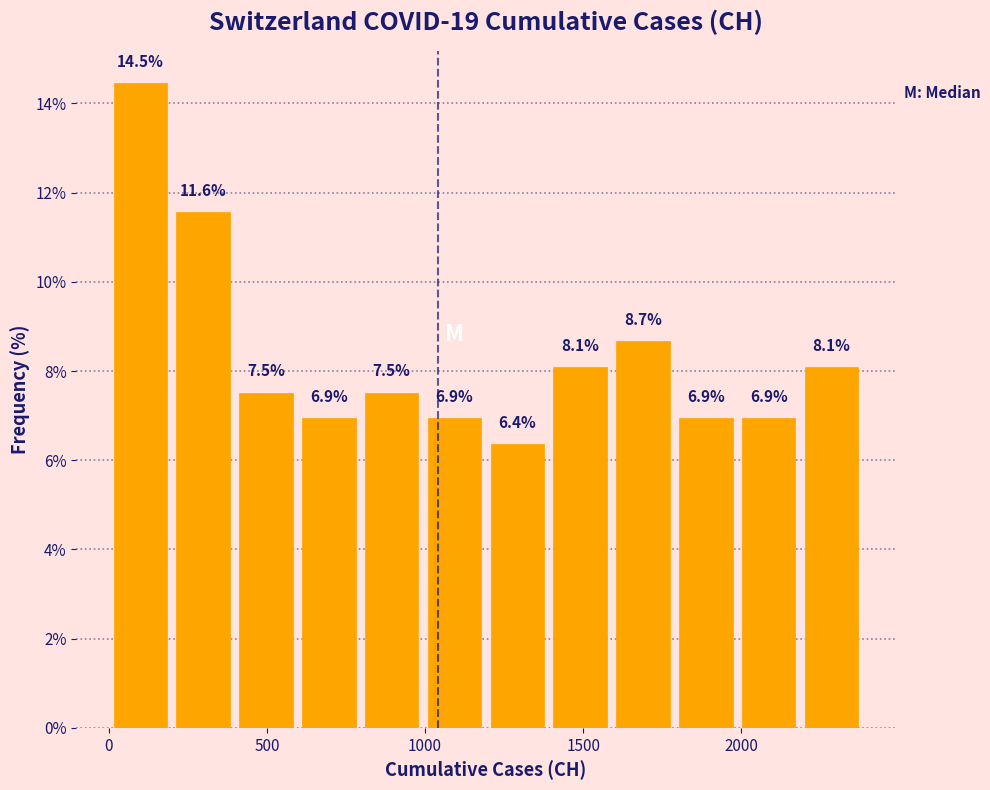

Around what value on the x-axis is the tallest bar? Give the approximate position of its centre, as read against the axis.

100